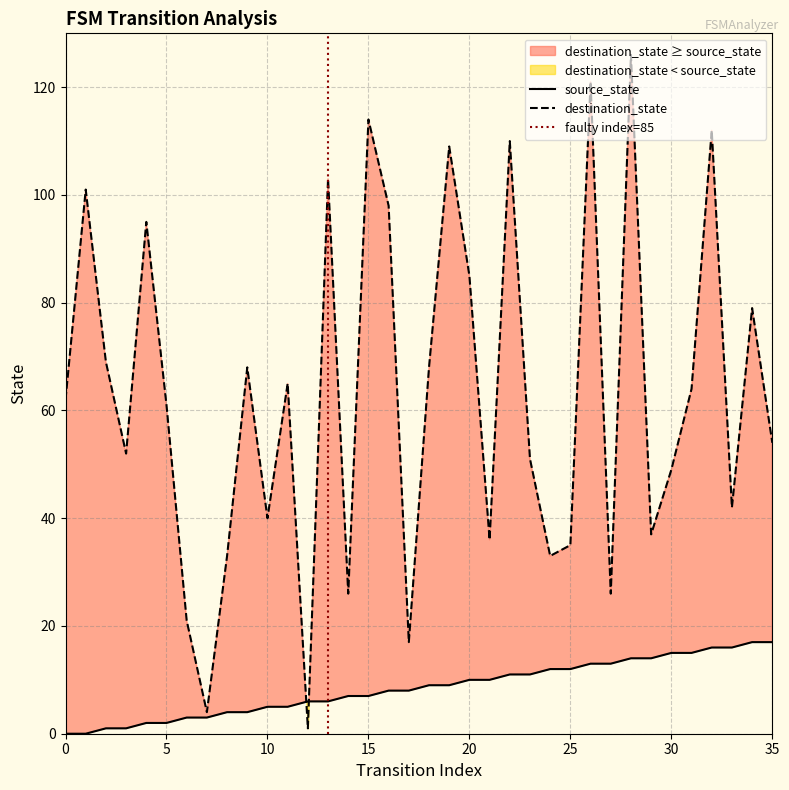

Is it true that destination_state equals 17 at 24?

False